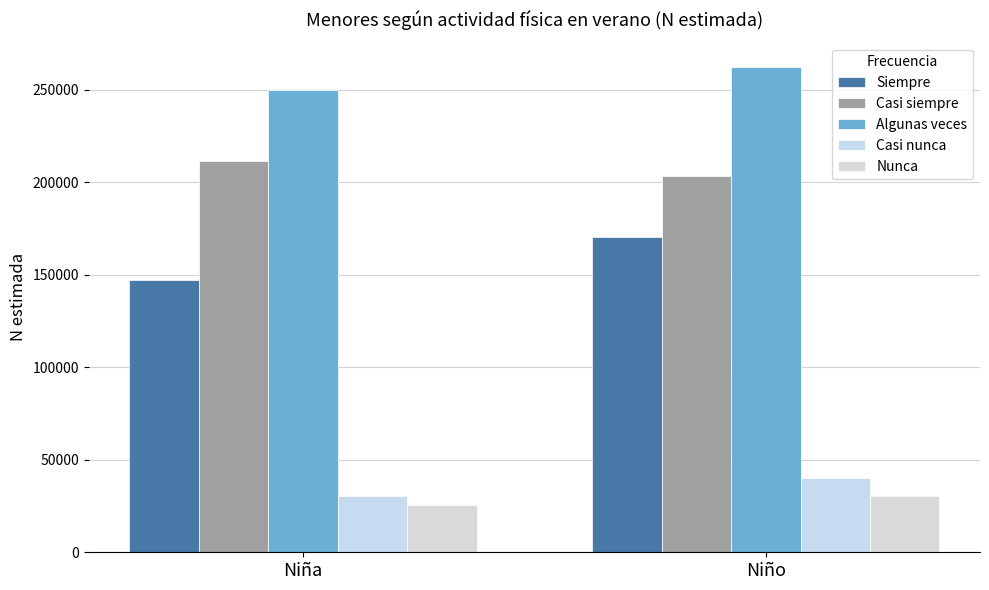

What are all the series names shown in the legend?

Siempre, Casi siempre, Algunas veces, Casi nunca, Nunca